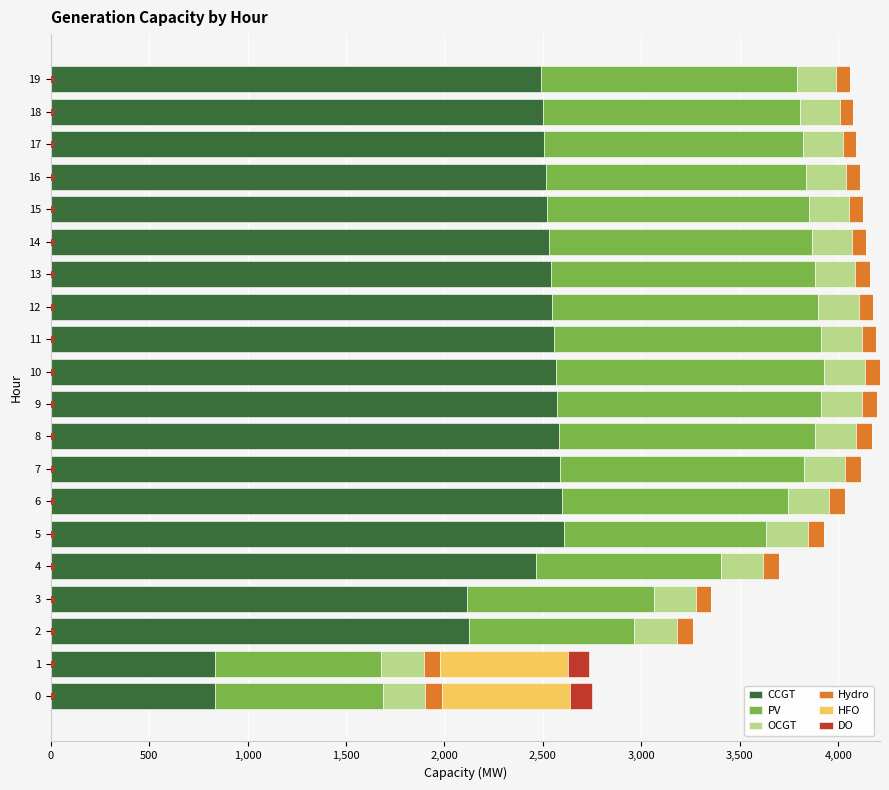

What is the maximum value for CCGT?

2605